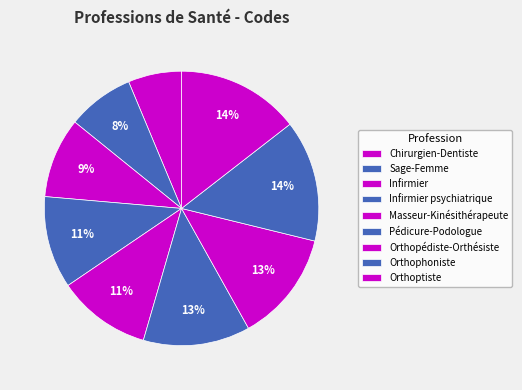

How many slices are in this pie chart?

9